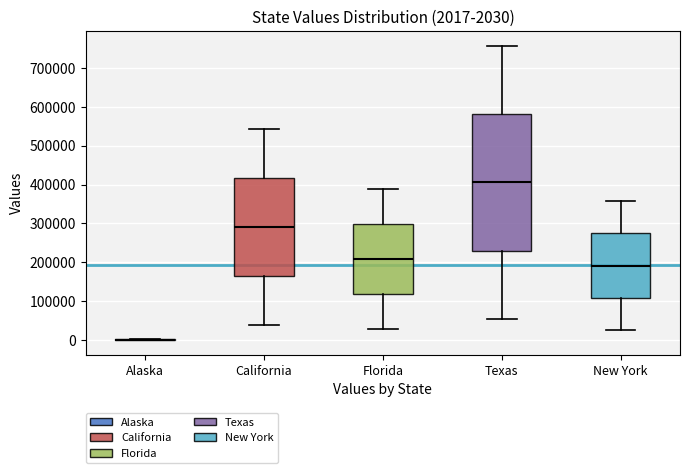

Comparing the boxes themselves (not the whiskers), which one is the tallest?

Texas